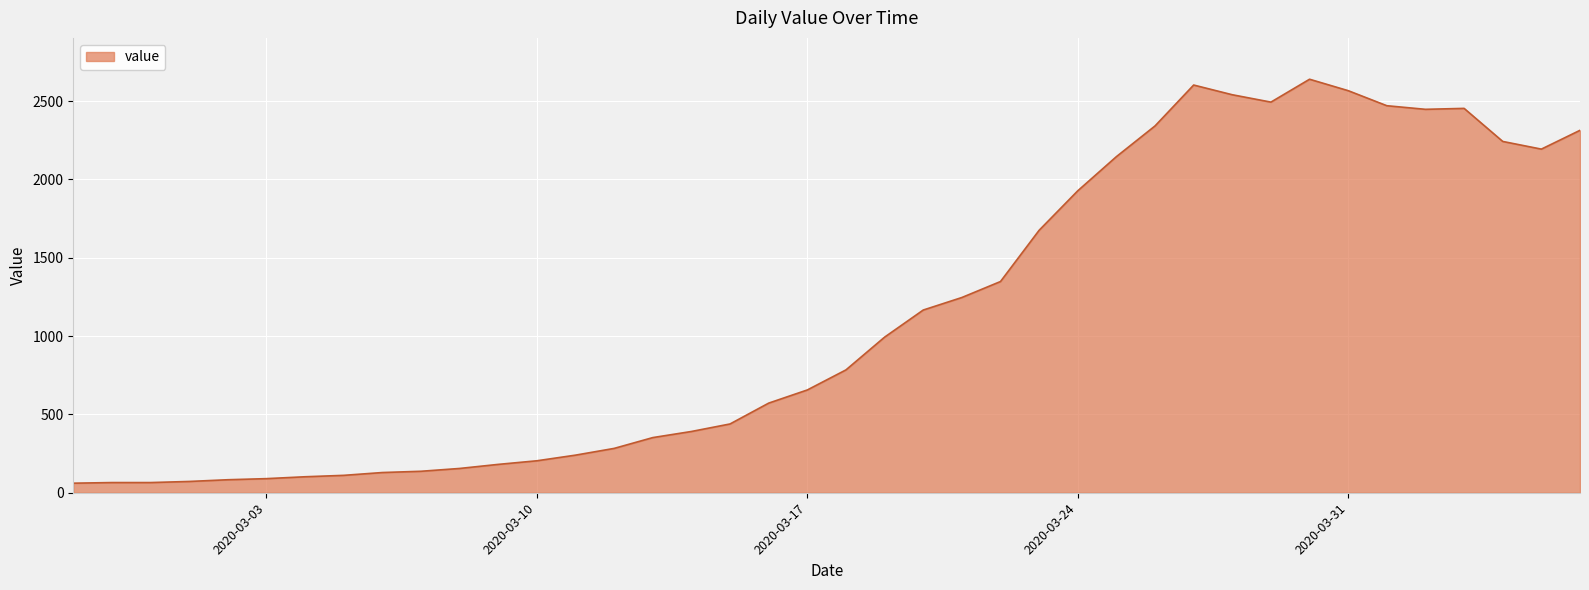

How many lines are shown in the chart?

1